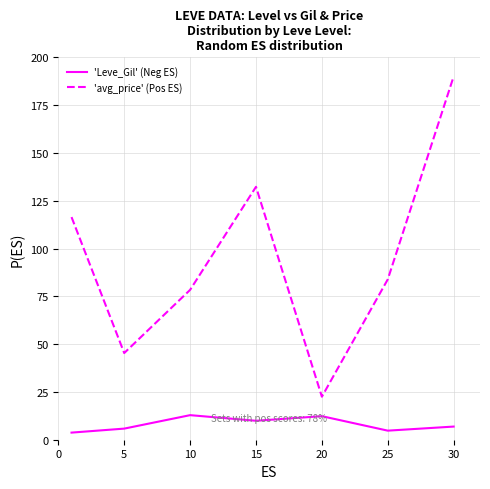

Which series has the largest total across all categories?

'avg_price' (Pos ES)